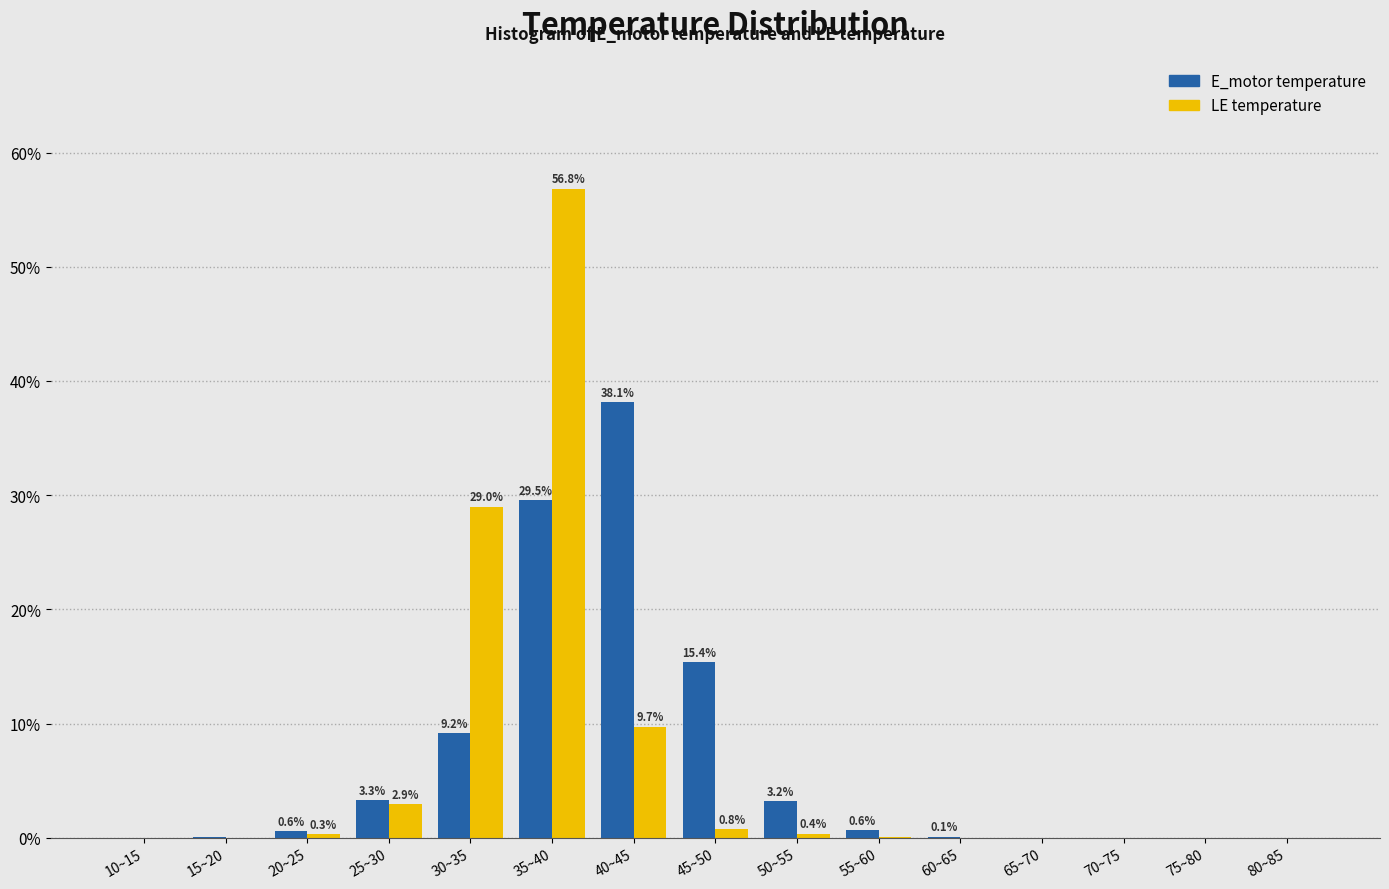

True or false: E_motor temperature has a value of 0.0 at 15~20.

True